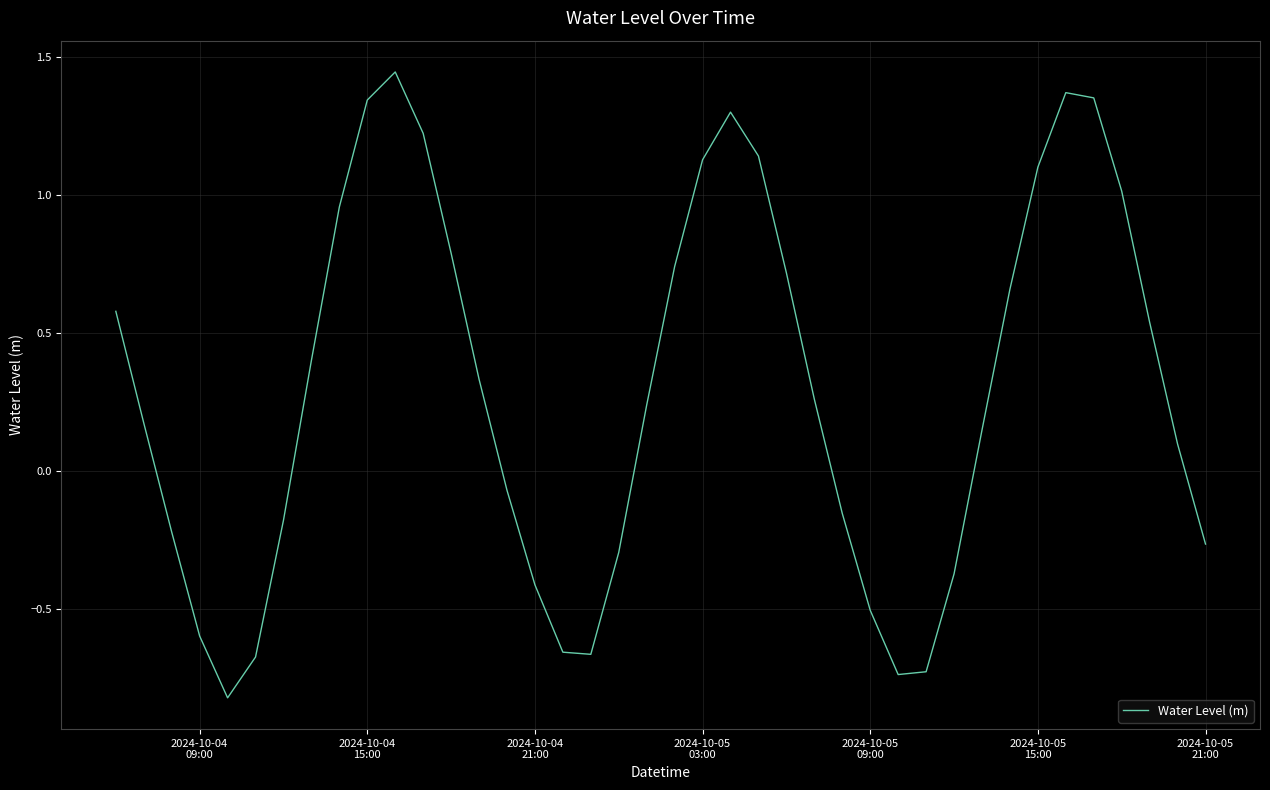

What is the minimum value shown in the chart?

-0.8